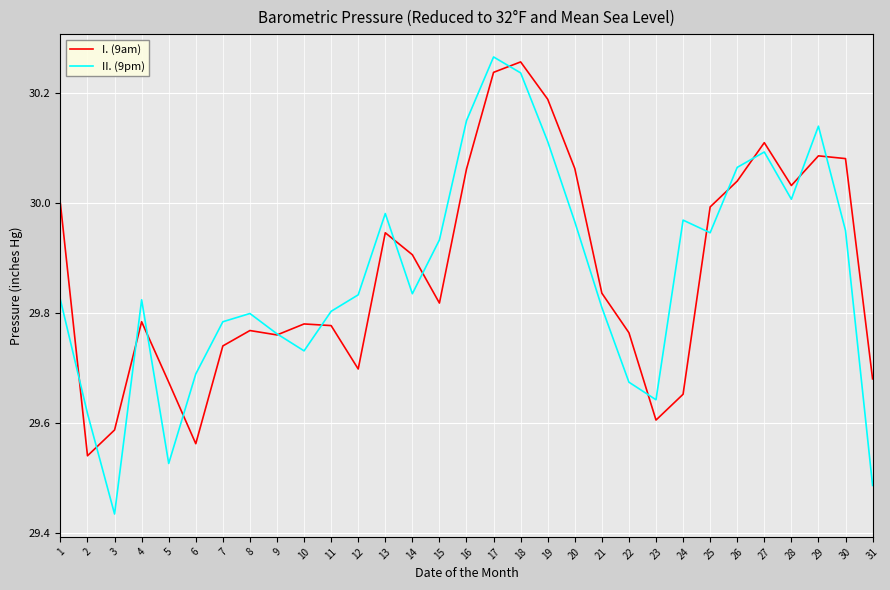

At 15, list the series in order from largest to smallest.

II. (9pm), I. (9am)